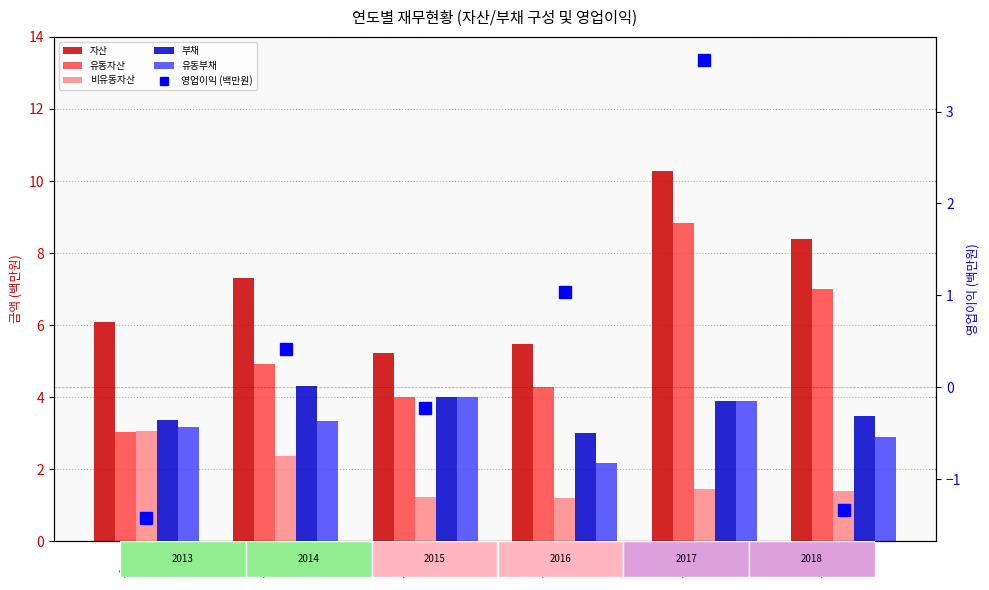

What is the sum of all 자산 values?

42.8